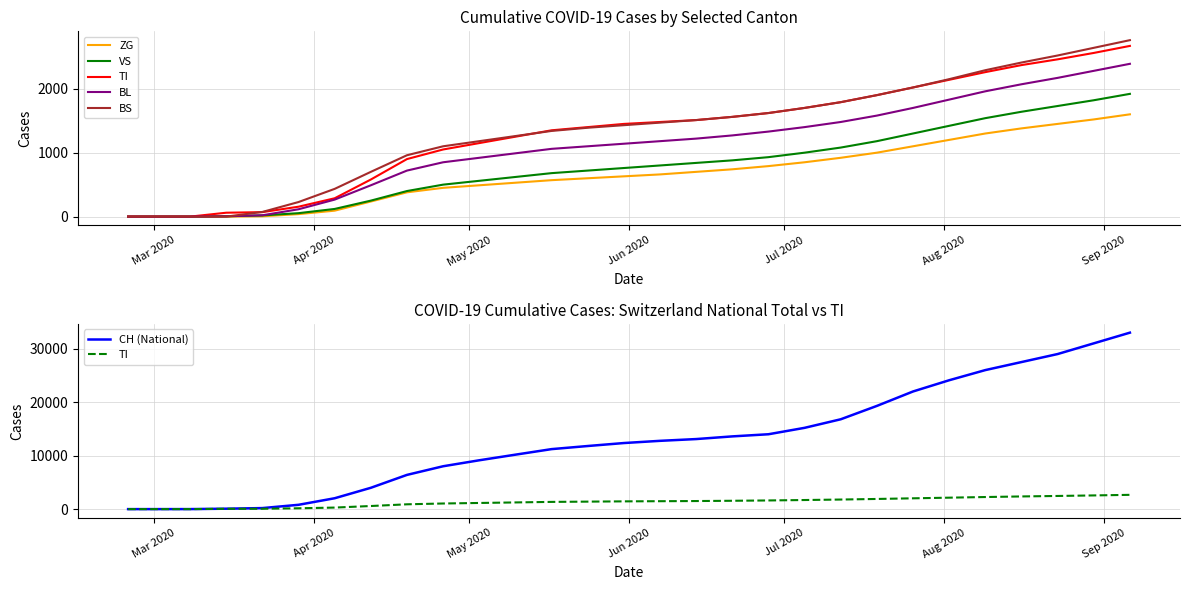

What is the difference between the maximum and minimum values in the BS series?

2760